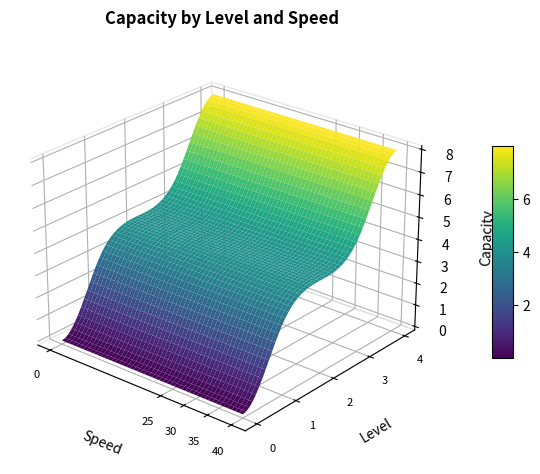

At which category does the chart reach its peak across all series?

4